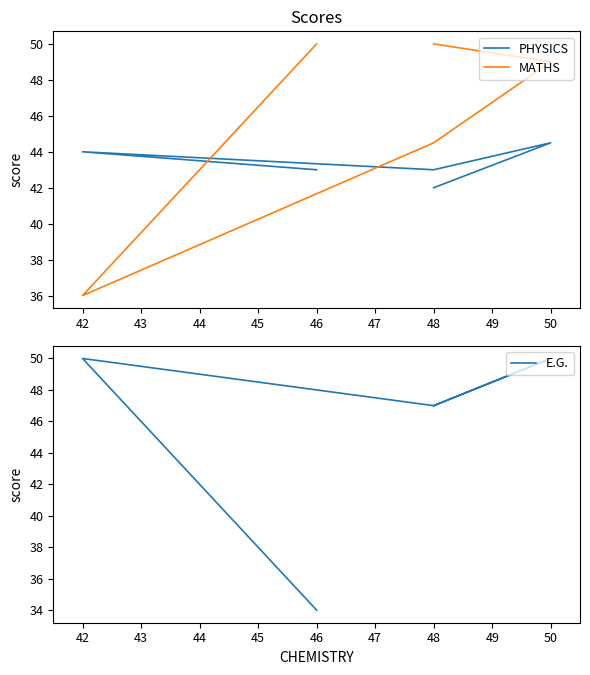

What is the sum of all PHYSICS values?

216.5